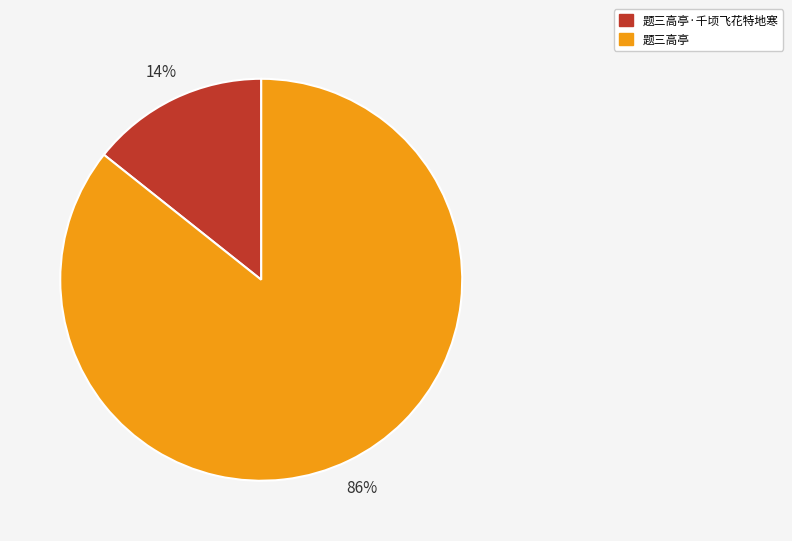

To the nearest percent, what is the combined percentage of 题三高亭 and 题三高亭·千顷飞花特地寒?

100%